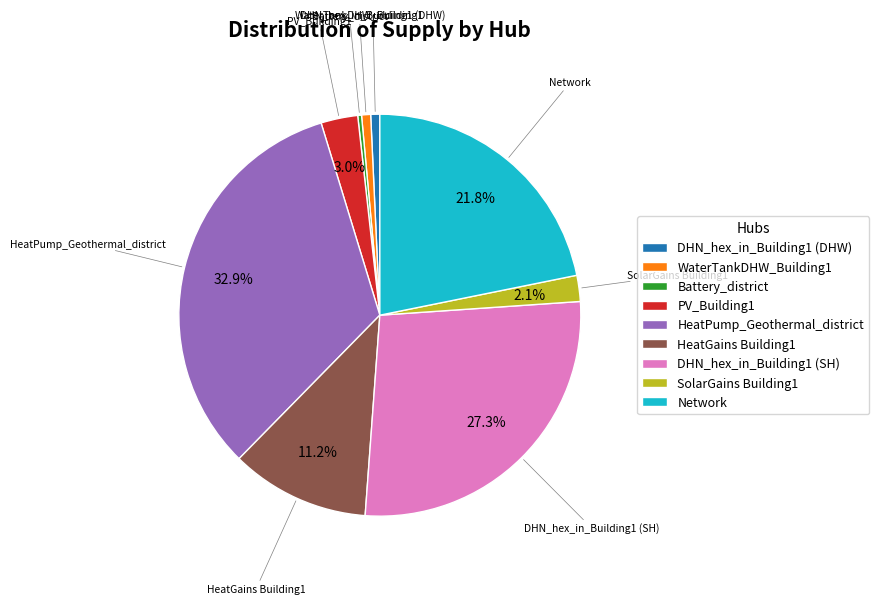

Is there a majority slice in this chart?

No